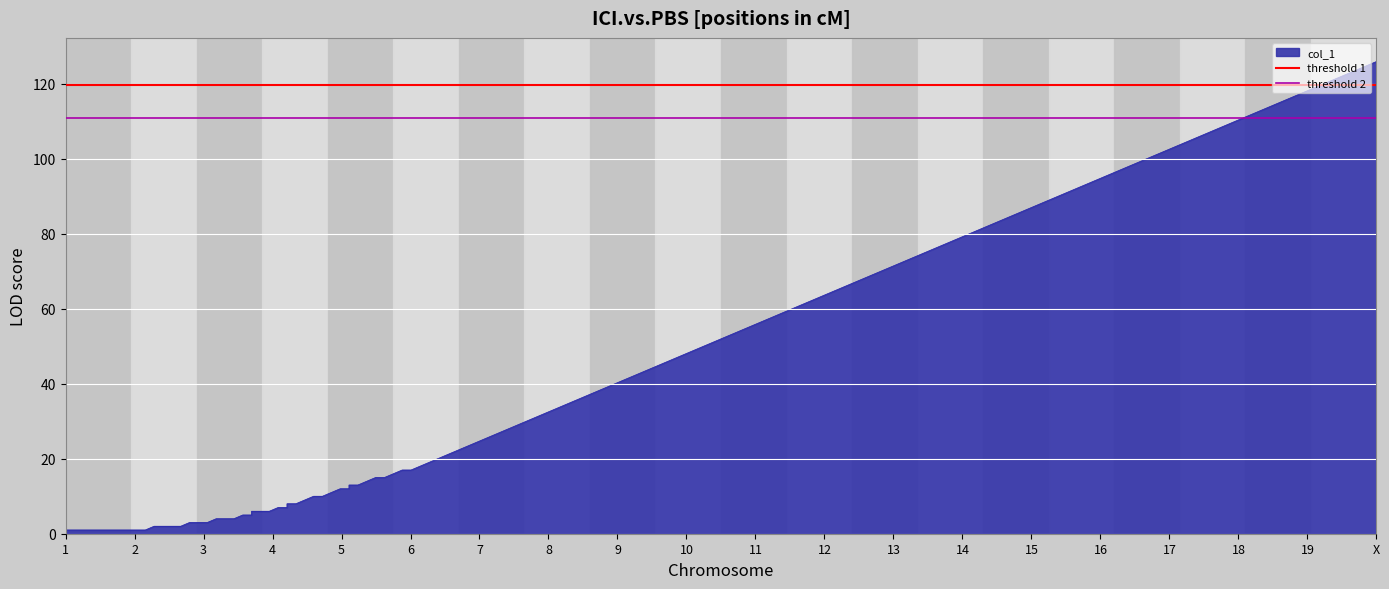

What is the value of the threshold 2 point at the 2nd from the left?

110.9